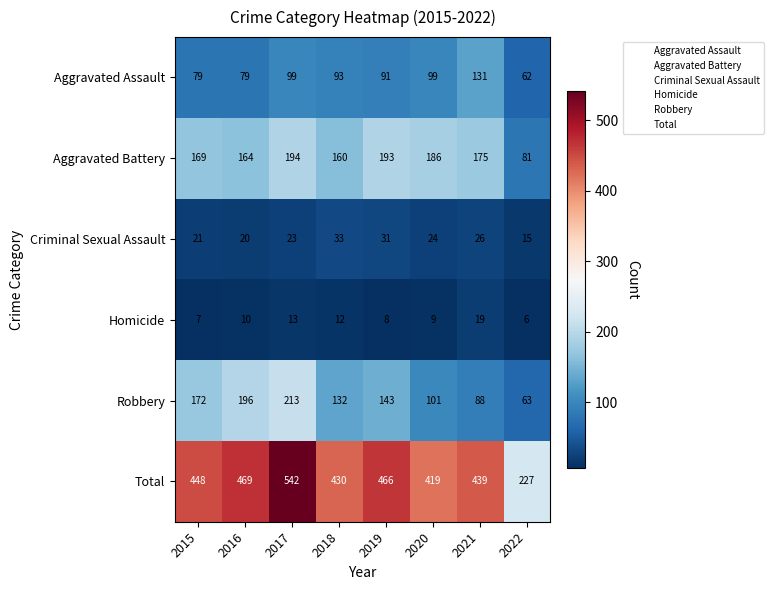

What is the sum of the Robbery values at 2019 and 2017?

356